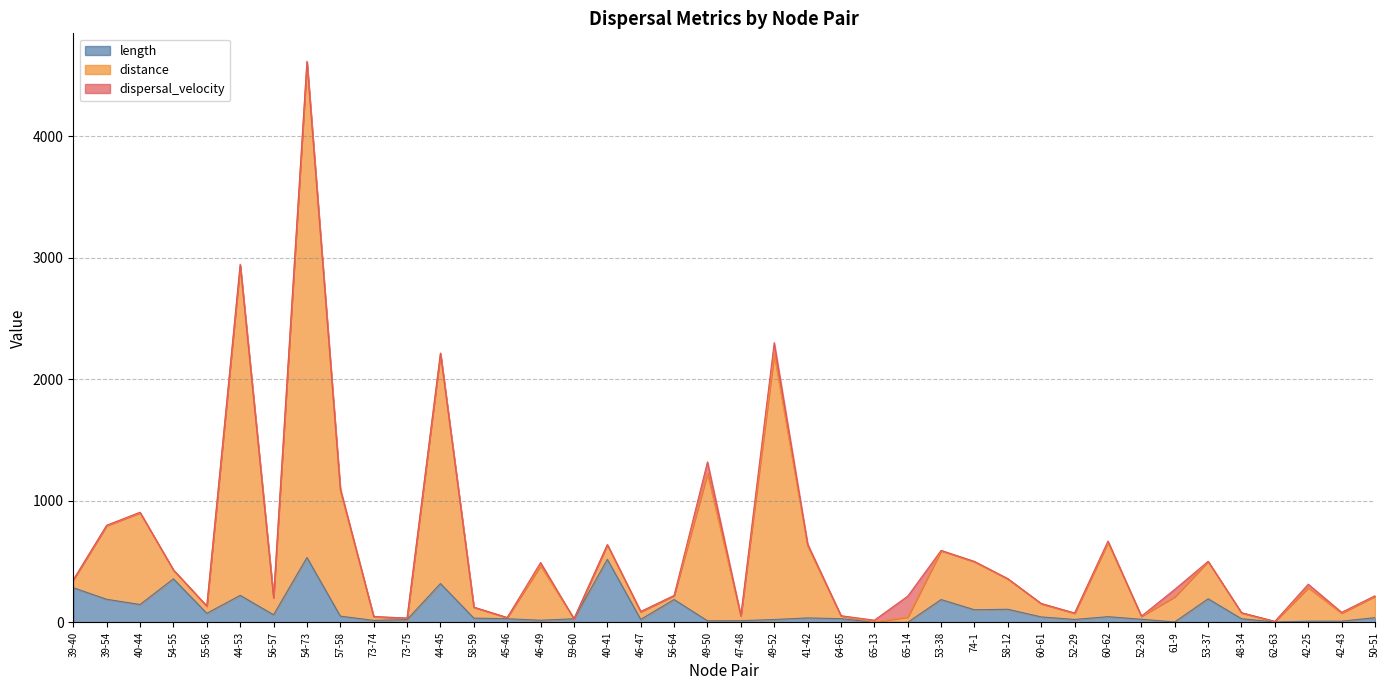

Between 41-42 and 48-34, which series saw the biggest shift?

distance